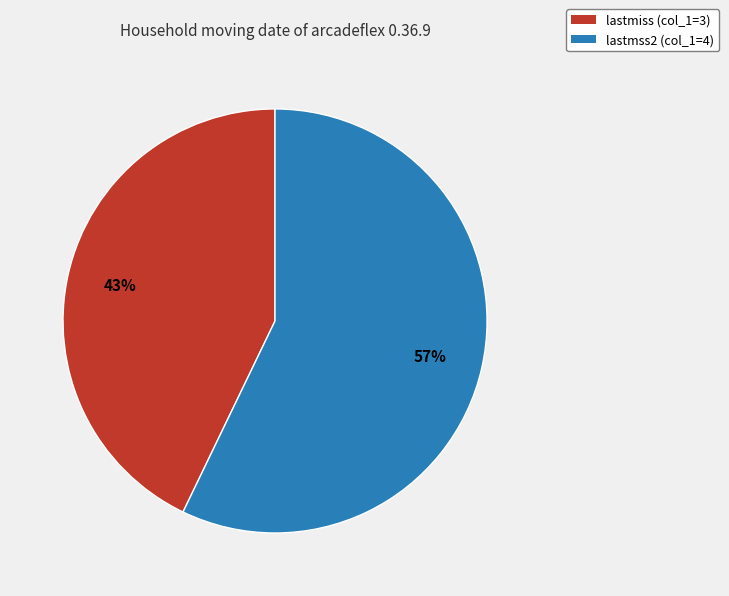

Which category has the biggest portion of the pie?

lastmss2